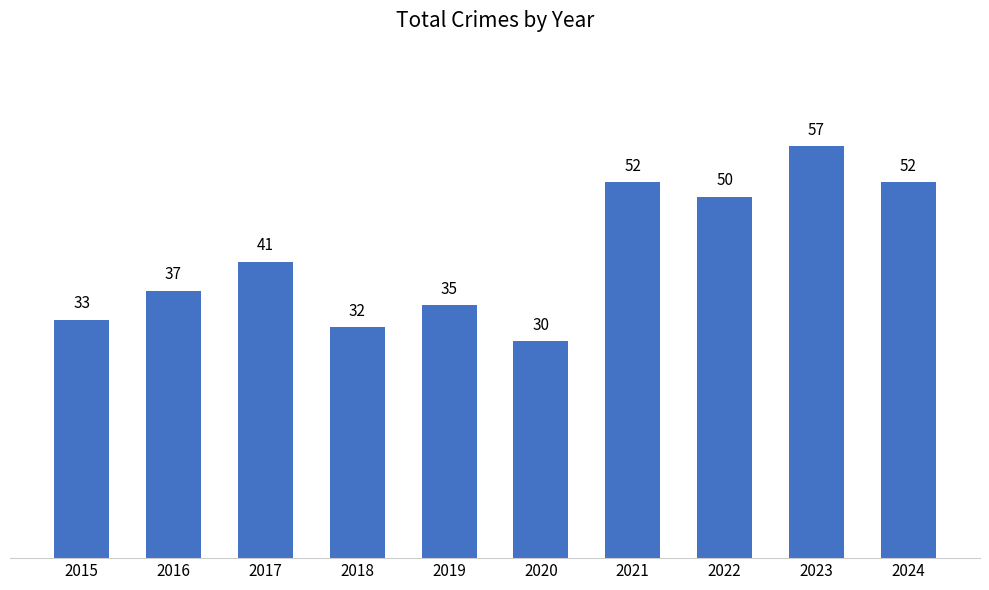

How many distinct data groups are displayed?

1